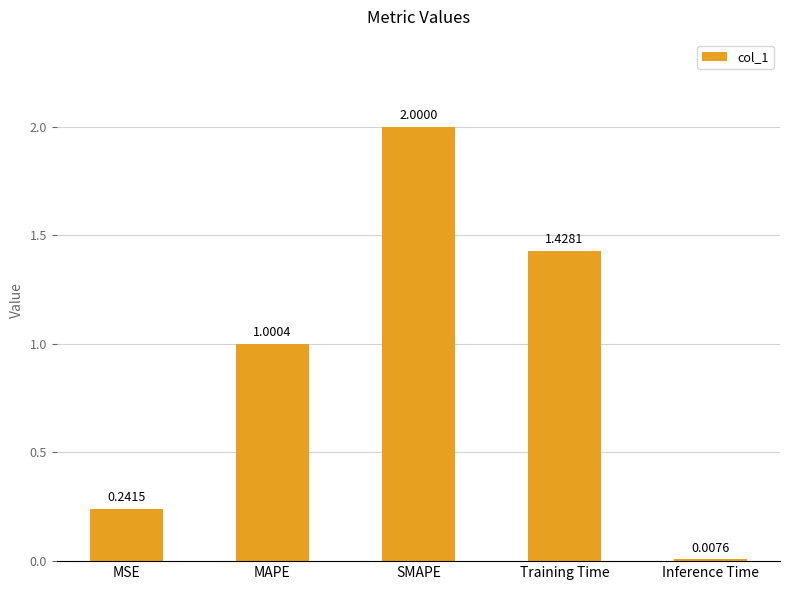

What is the sum of all values?

4.7